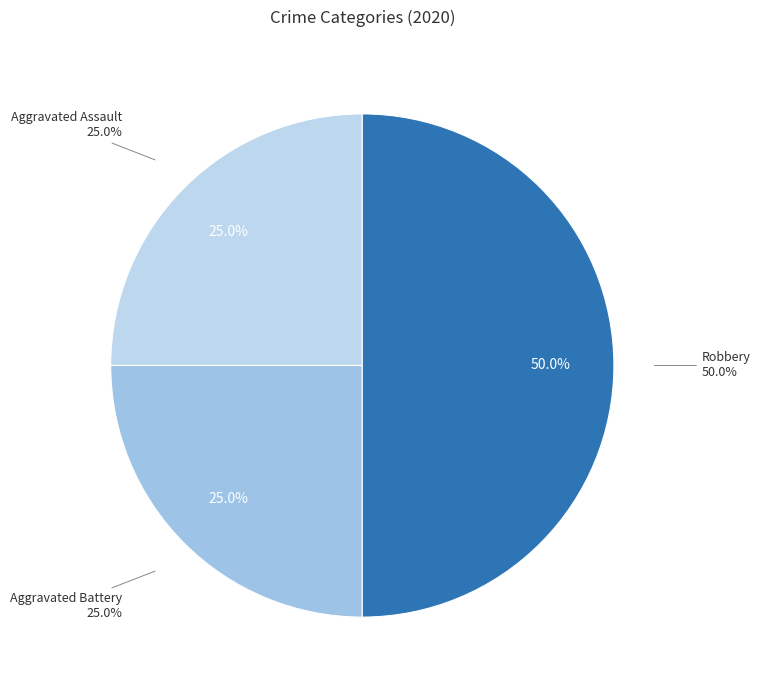

The Aggravated Battery slice represents 18% of the pie. True or false?

False